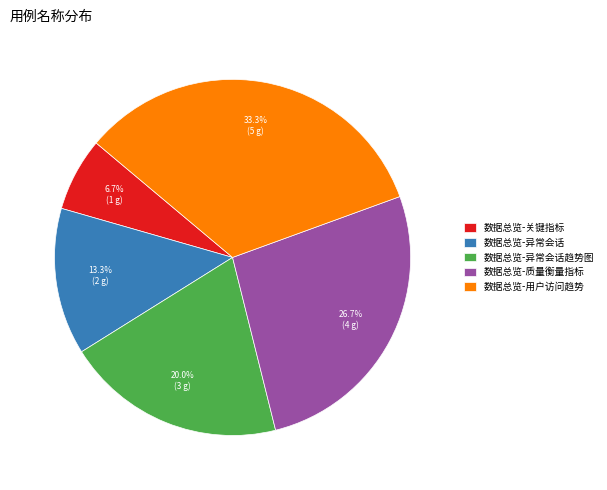

Is it true that 数据总览-关键指标 is 7% of the pie?

True